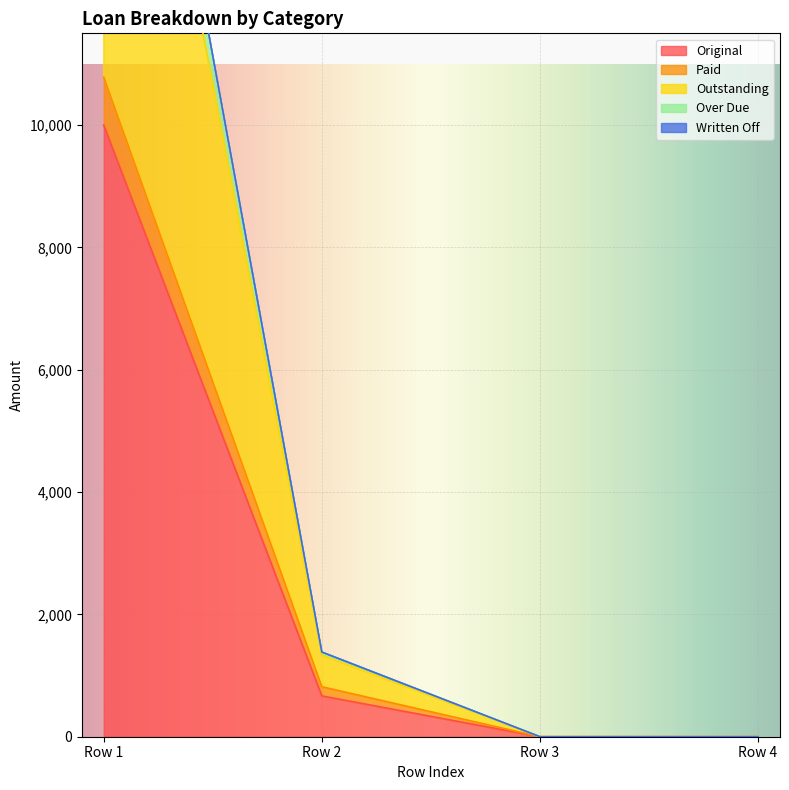

The value of Original at Row 1 is 2391.3. True or false?

False